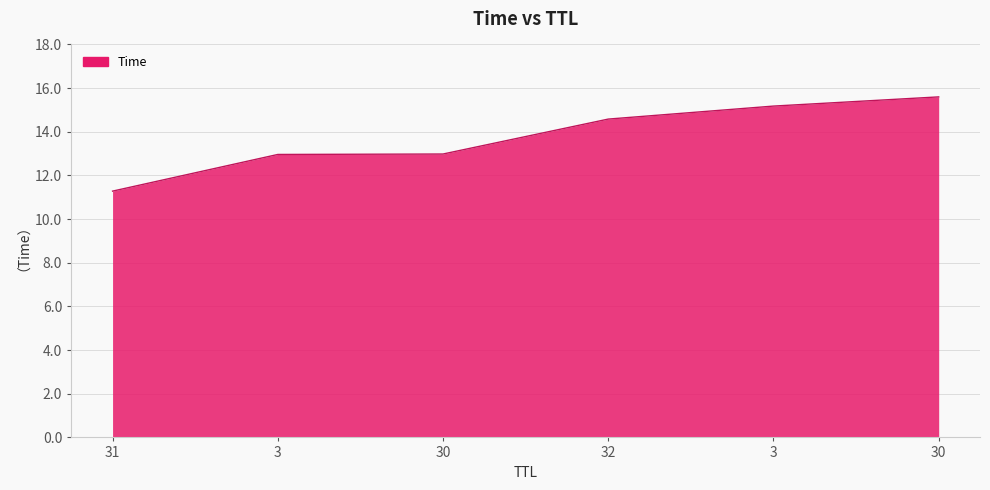

Approximately how many times larger is the value at 30 compared to 31?

1.2